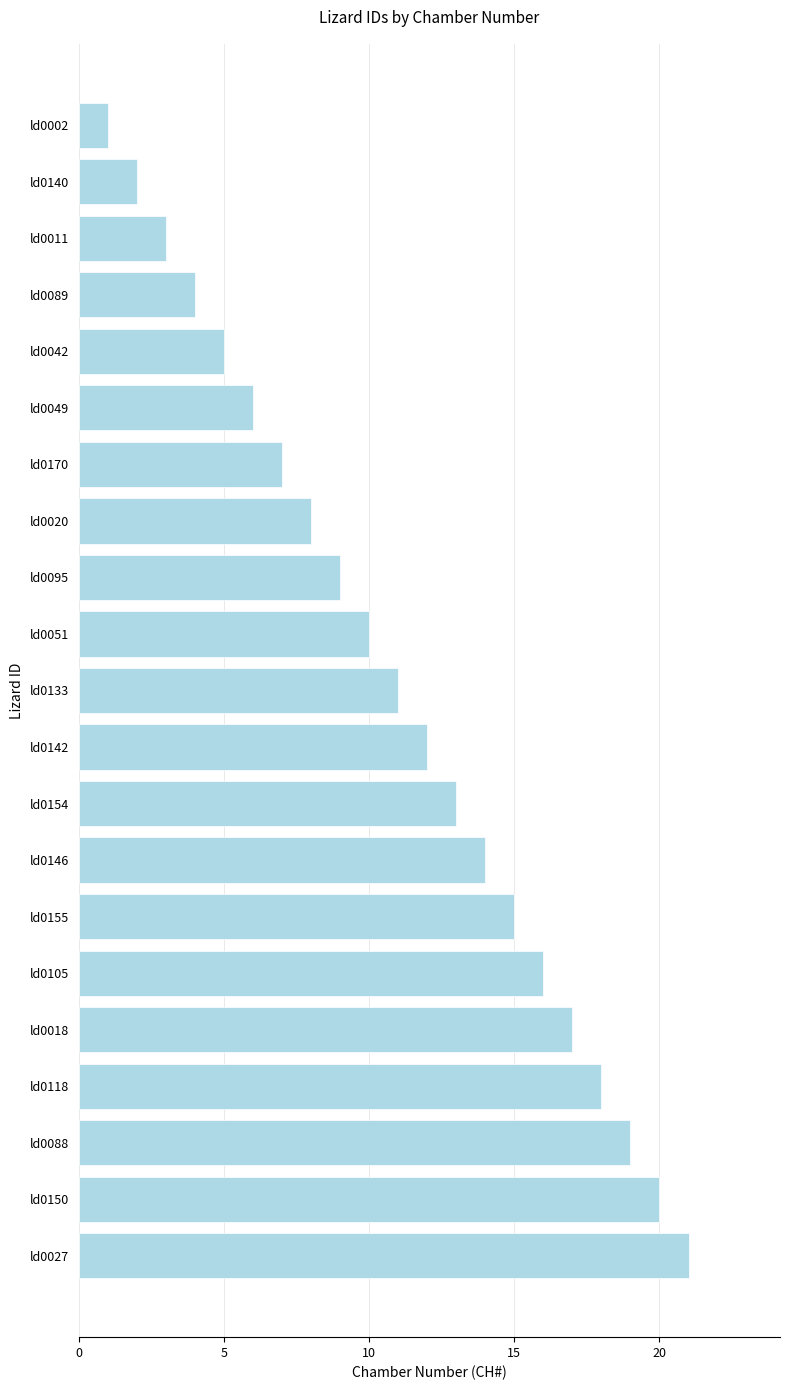

What is the difference between the maximum and minimum values?

20